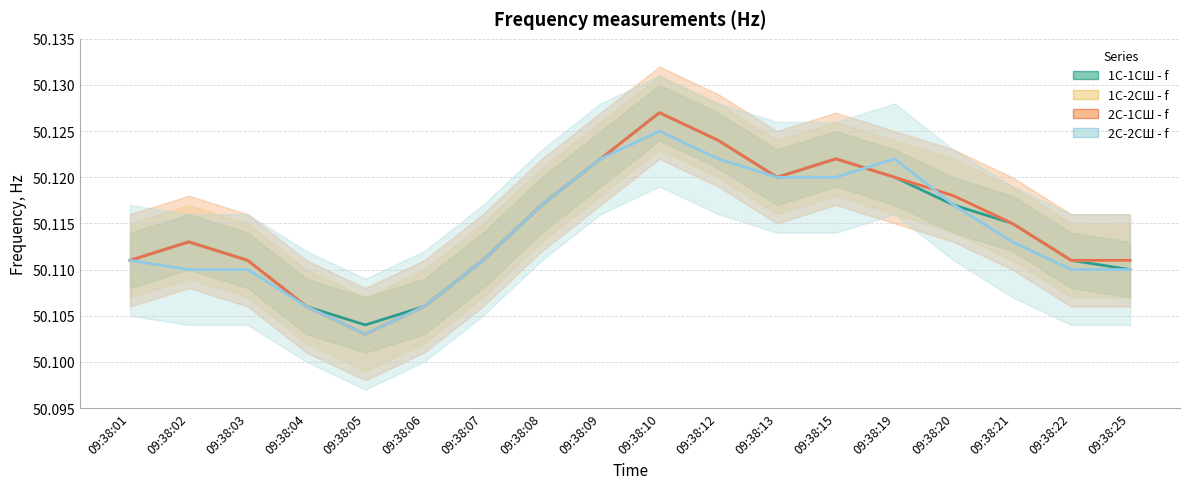

Rank the series at 09:38:25 from lowest to highest value.

1С-1СШ - f, 2С-2СШ - f, 1С-2СШ - f, 2С-1СШ - f